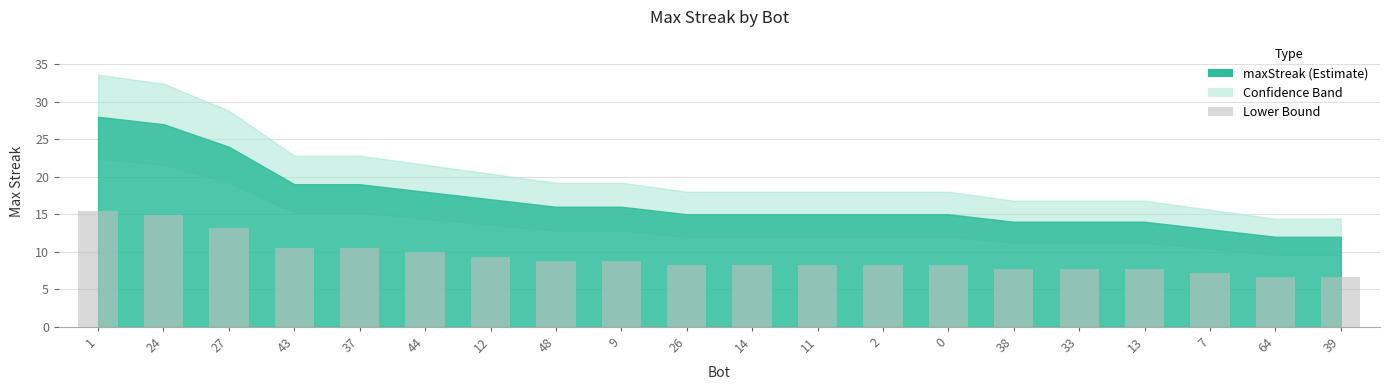

What is the label of the 19th bar from the left?

64